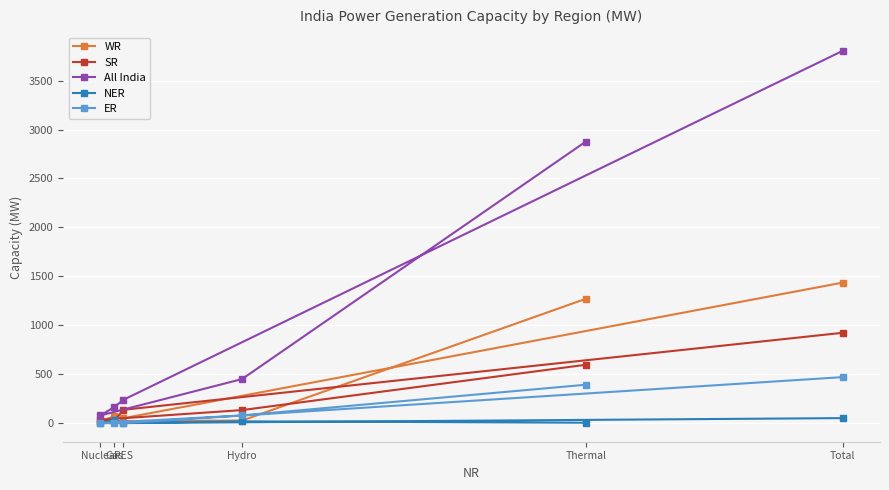

How many categories are shown in the chart?

6